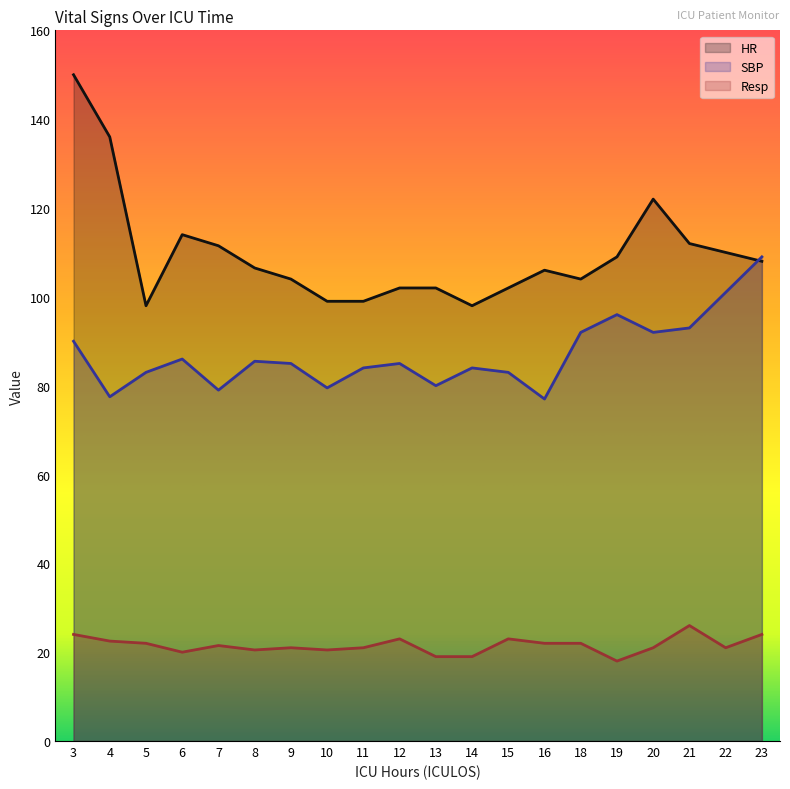

Reading right to left, list all the values displayed in this chart.

HR: 23=108.0	22=110.0	21=112.0	20=122.0	19=109.0	18=104.0	16=106.0	15=102.0	14=98.0	13=102.0	12=102.0	11=99.0	10=99.0	9=104.0	8=106.5	7=111.5	6=114.0	5=98.0	4=136.0	3=150.0
SBP: 23=109.0	22=101.0	21=93.0	20=92.0	19=96.0	18=92.0	16=77.0	15=83.0	14=84.0	13=80.0	12=85.0	11=84.0	10=79.5	9=85.0	8=85.5	7=79.0	6=86.0	5=83.0	4=77.5	3=90.0
Resp: 23=24.0	22=21.0	21=26.0	20=21.0	19=18.0	18=22.0	16=22.0	15=23.0	14=19.0	13=19.0	12=23.0	11=21.0	10=20.5	9=21.0	8=20.5	7=21.5	6=20.0	5=22.0	4=22.5	3=24.0